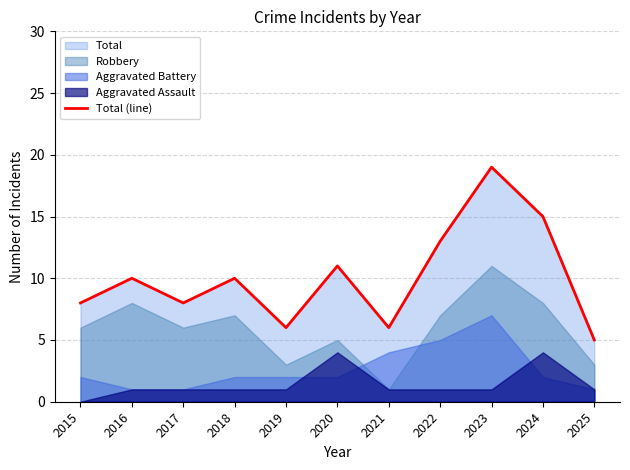

At which category does the data reach its first local peak?

2016